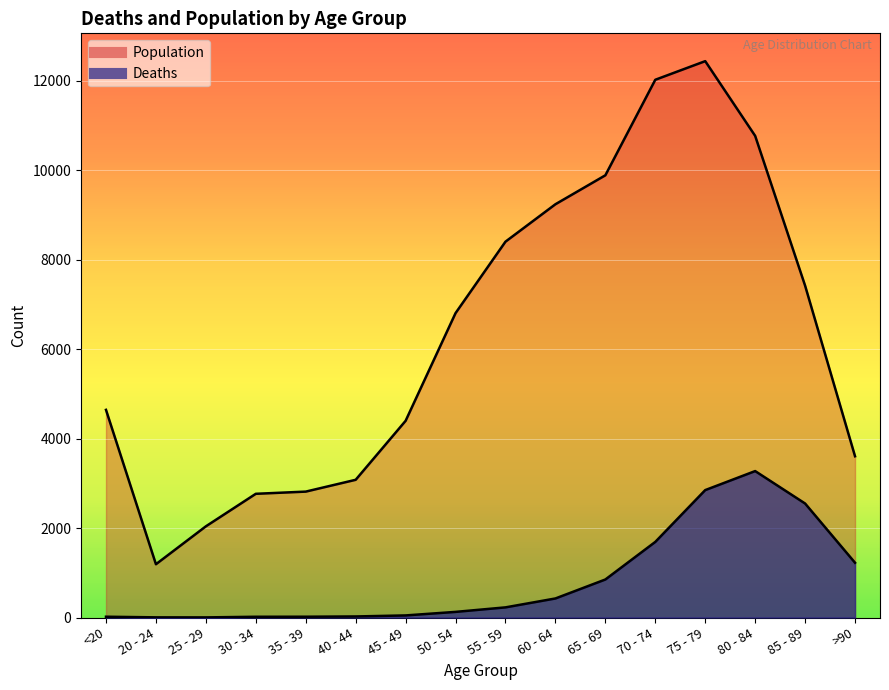

True or false: Deaths has a value of 2848 at 75 - 79.

True